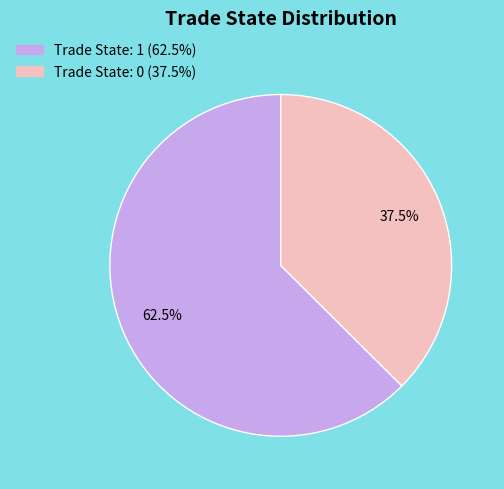

How many slices are in this pie chart?

2